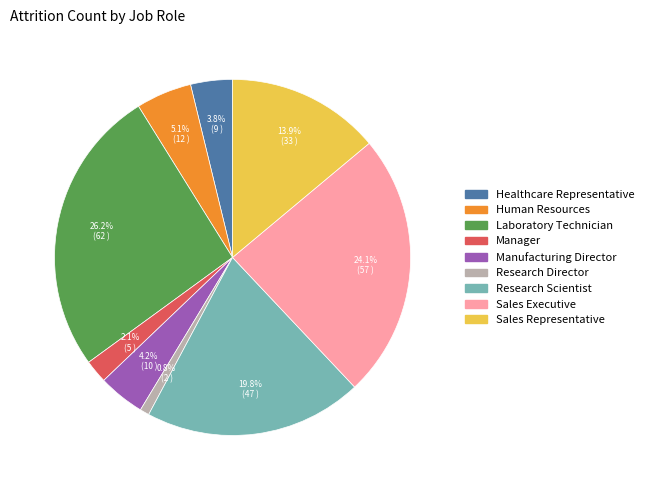

To the nearest percent, what is the average slice percentage?

11%